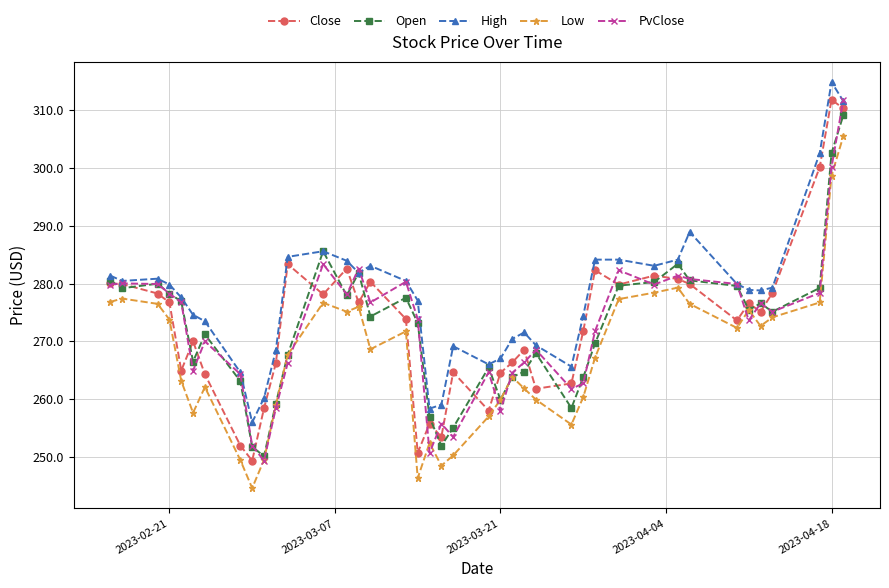

Does the chart have visible grid lines?

Yes